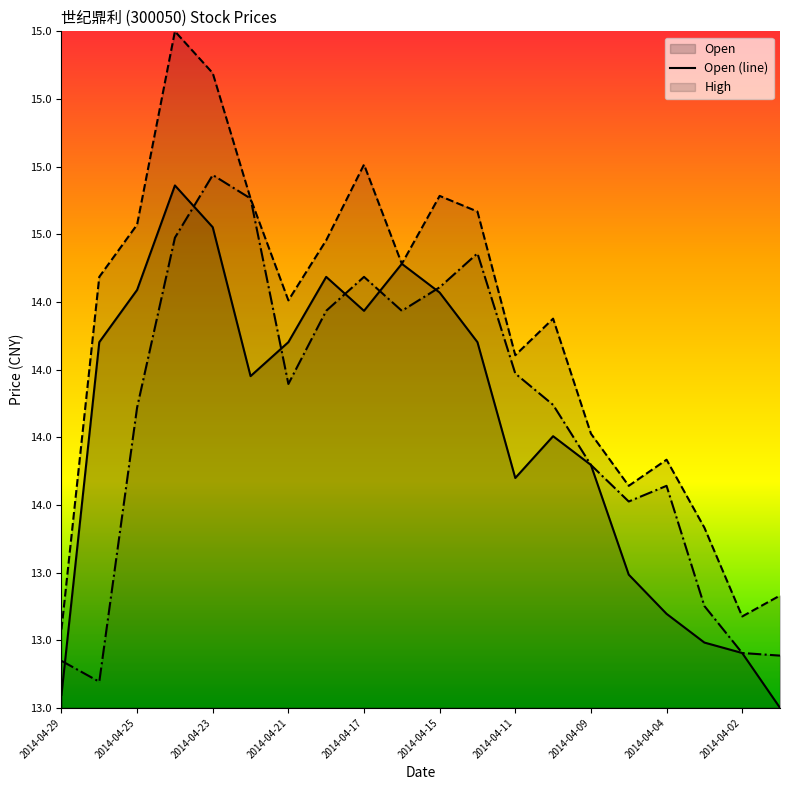

True or false: High (line) has more than 0 points higher than both neighbors.

True